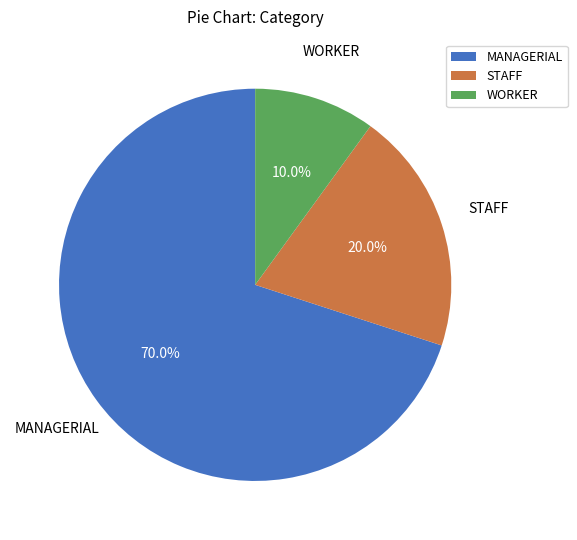

Rank the categories by value from lowest to highest.

WORKER, STAFF, MANAGERIAL